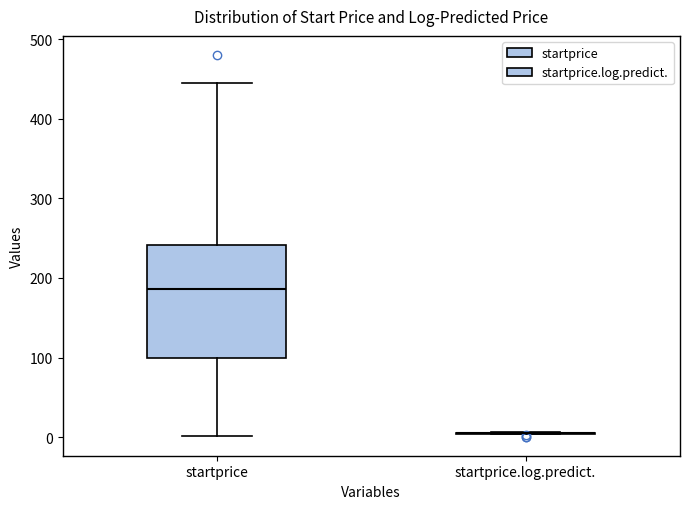

Where does the upper whisker of the box for startprice end on the y-axis? The values are not printed on the chart, so give them approximately, as read against the axis.

440